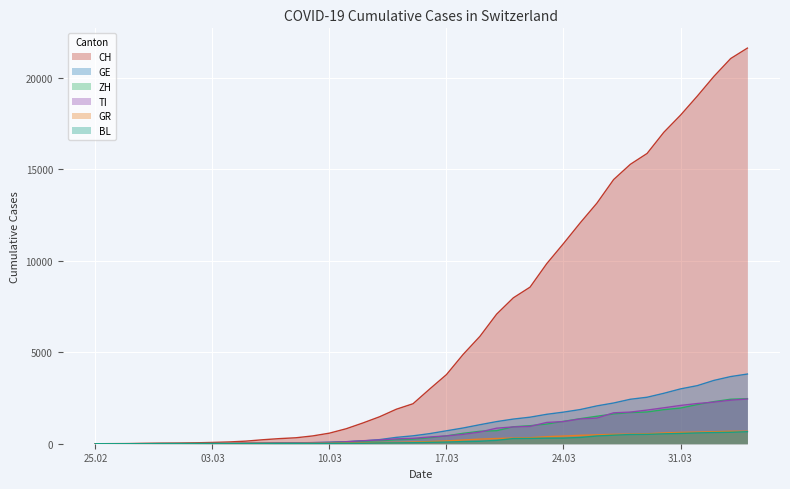

Which series has the largest total across all categories?

CH